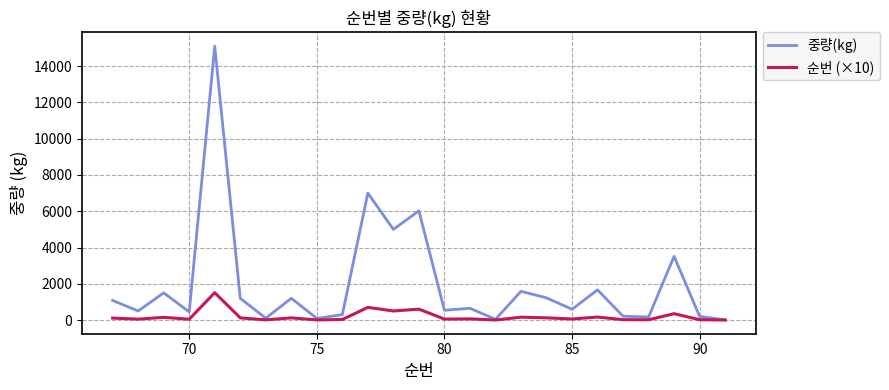

Which series has the widest spread of values?

중량(kg)